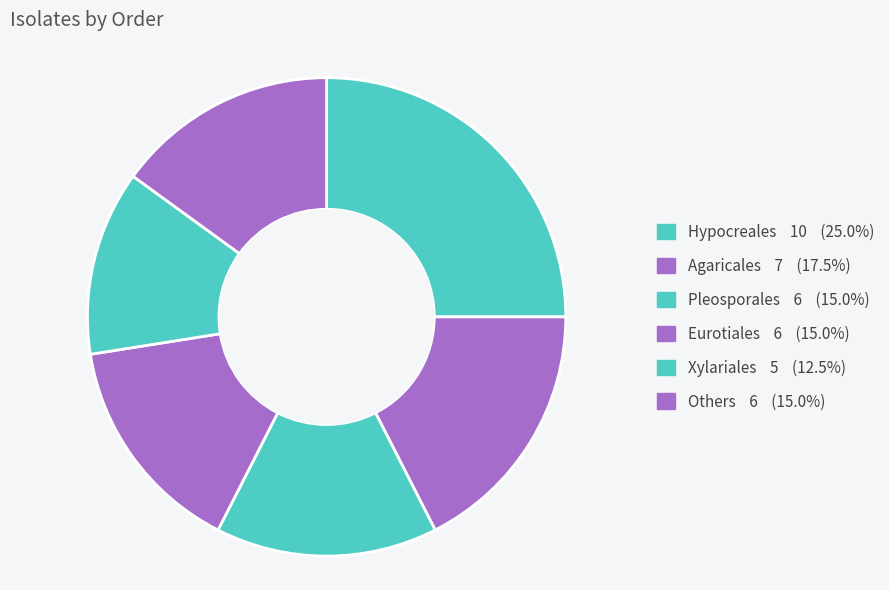

Count the number of slices in the pie.

6